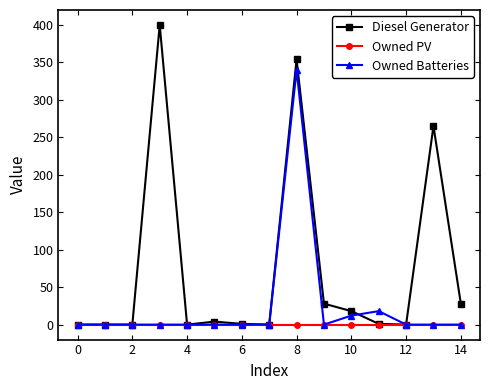

Which series has the largest range (max minus min)?

Diesel Generator